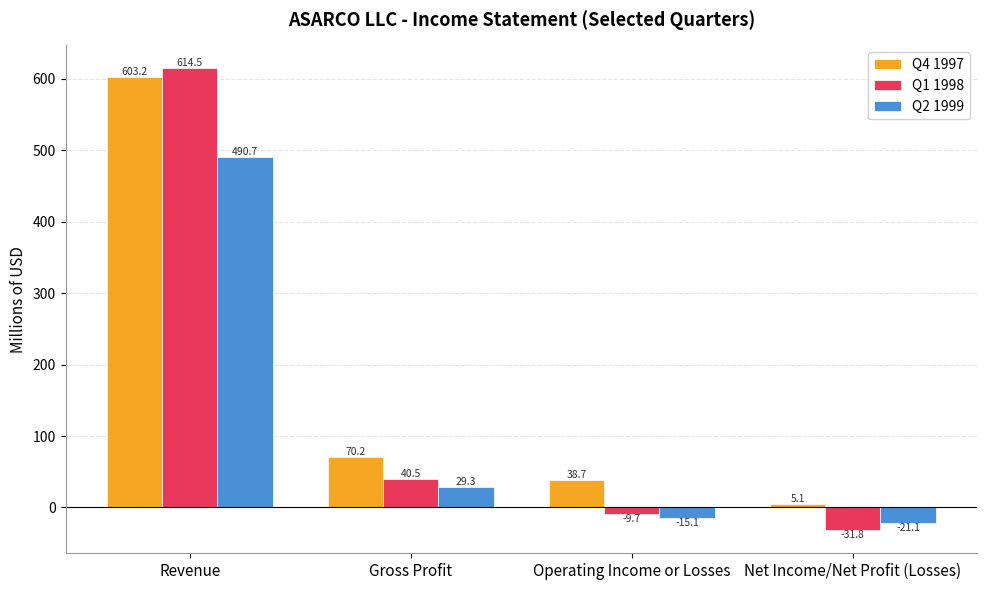

Rank the series by their maximum value, from lowest to highest.

Q2 1999, Q4 1997, Q1 1998